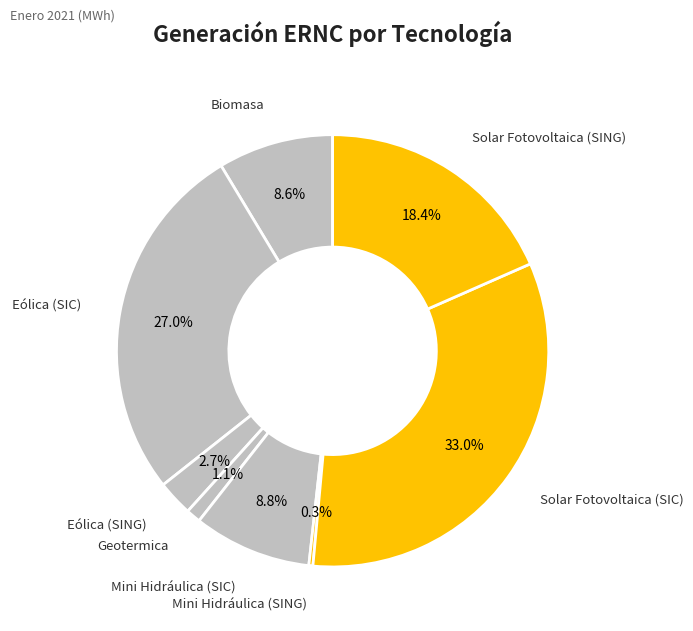

How many slices are in this pie chart?

8